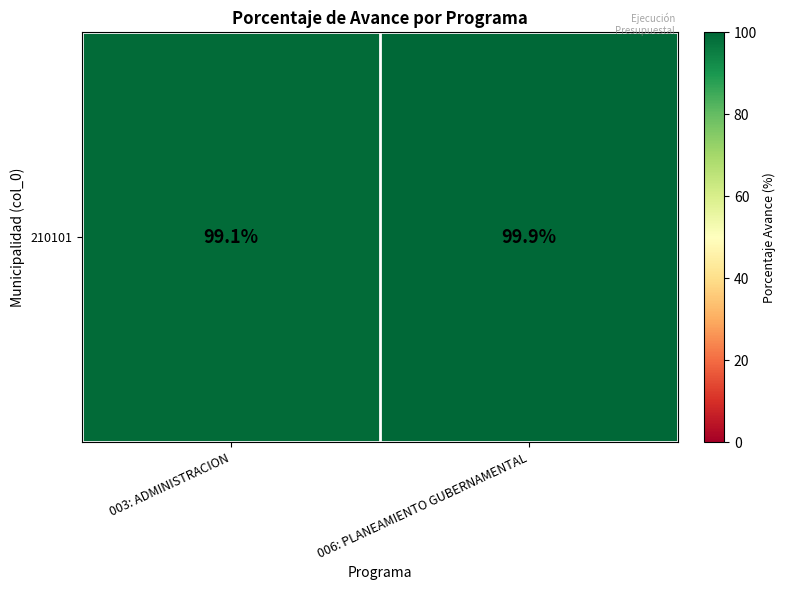

List the labels in order of value, largest first.

006: PLANEAMIENTO GUBERNAMENTAL, 003: ADMINISTRACION